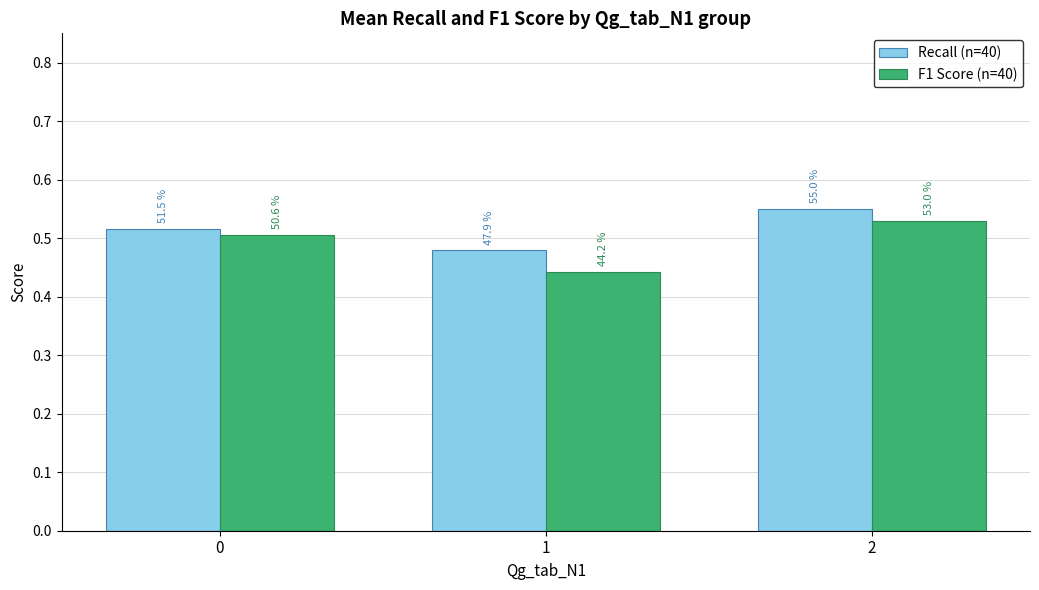

Does the chart contain any negative values?

No